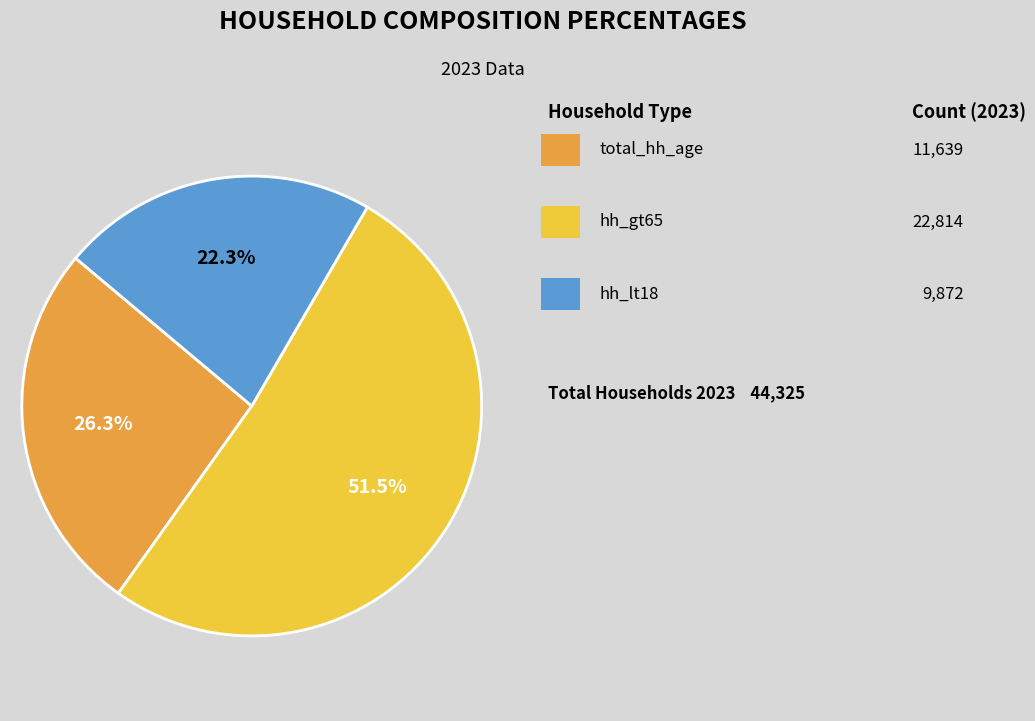

Is there a majority slice in this chart?

Yes